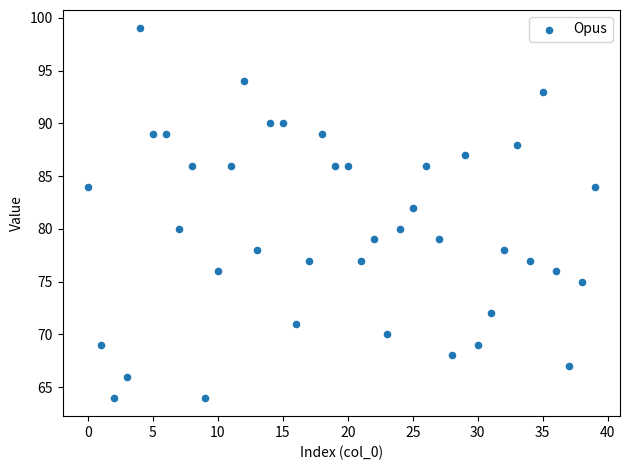

What is the range of Y values (max minus min)?

35